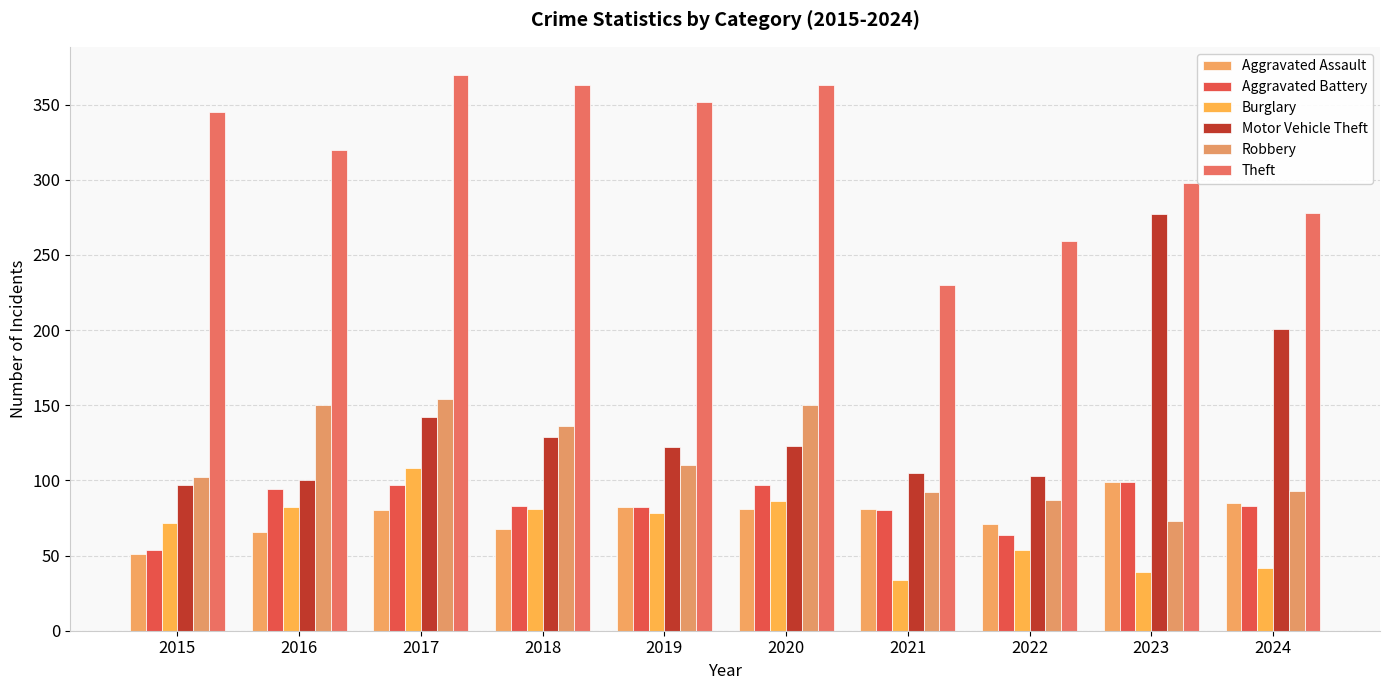

How many bars are there in total?

60